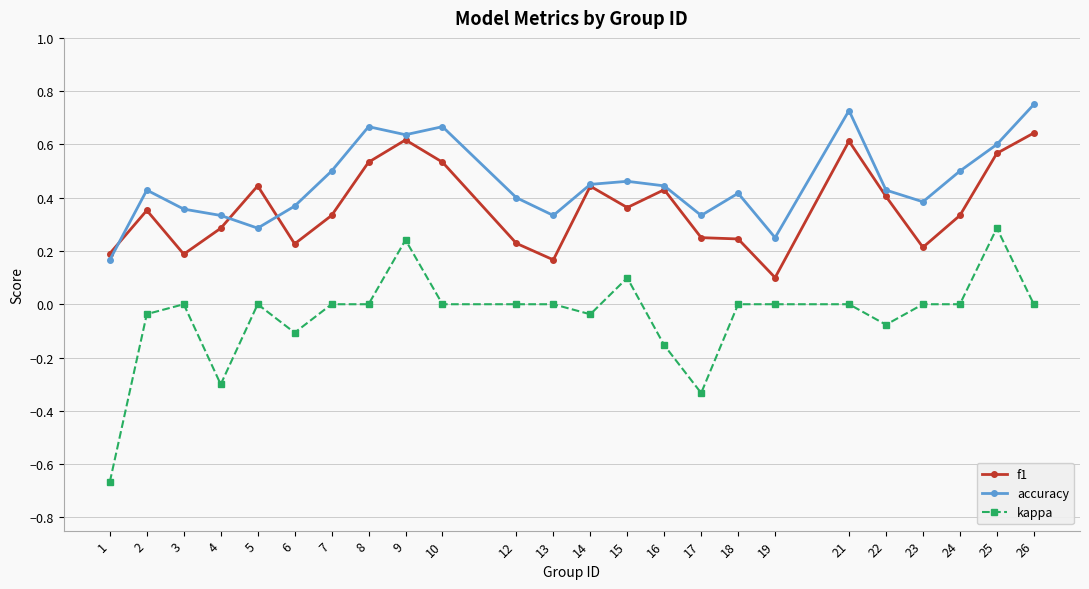

Where is the first local maximum for f1?

2